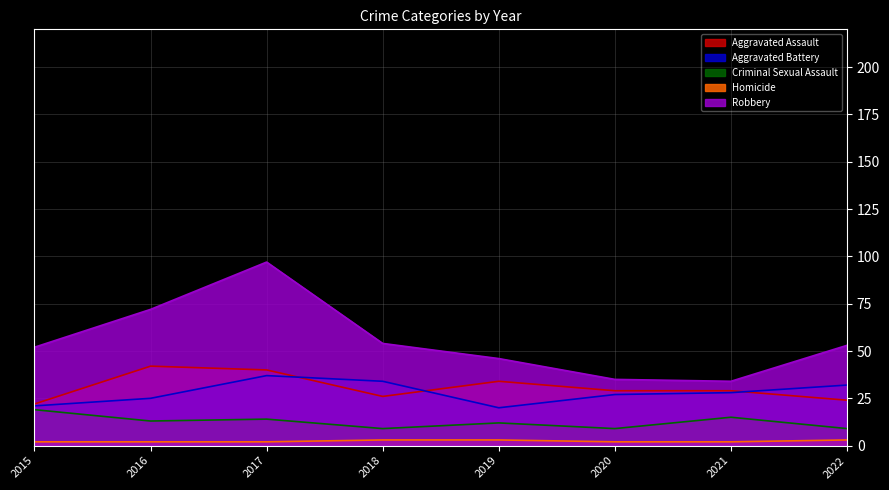

Does the chart have visible grid lines?

Yes